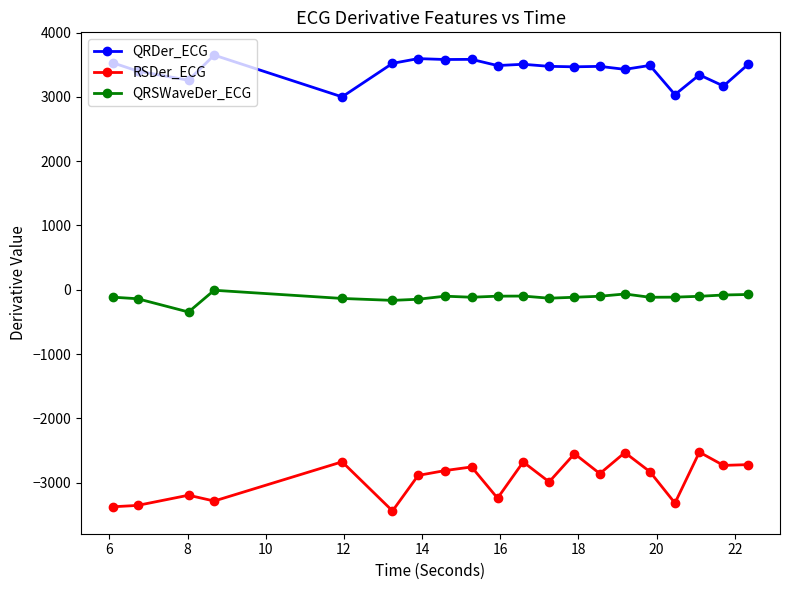

Which series has the widest spread of values?

RSDer_ECG